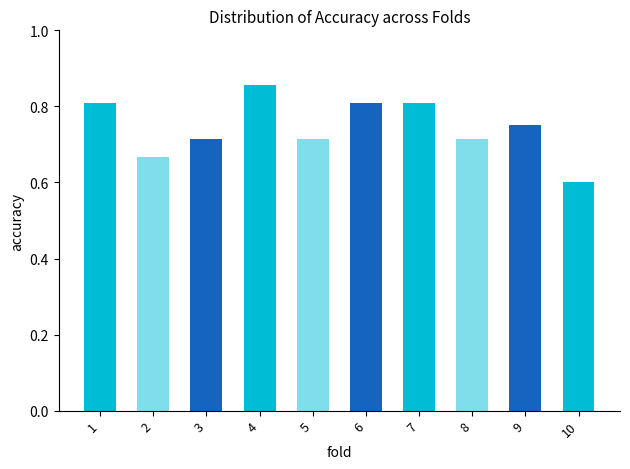

What is the sum of the values at 5 and 3?

1.4